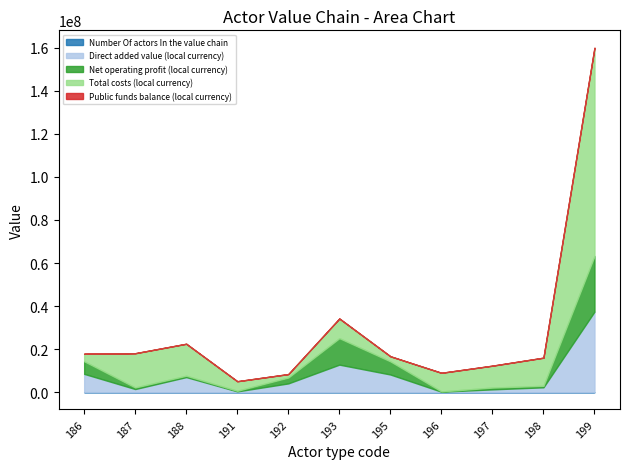

Between which two adjacent categories do Total costs (local currency) and Net operating profit (local currency) first intersect?

186 and 187